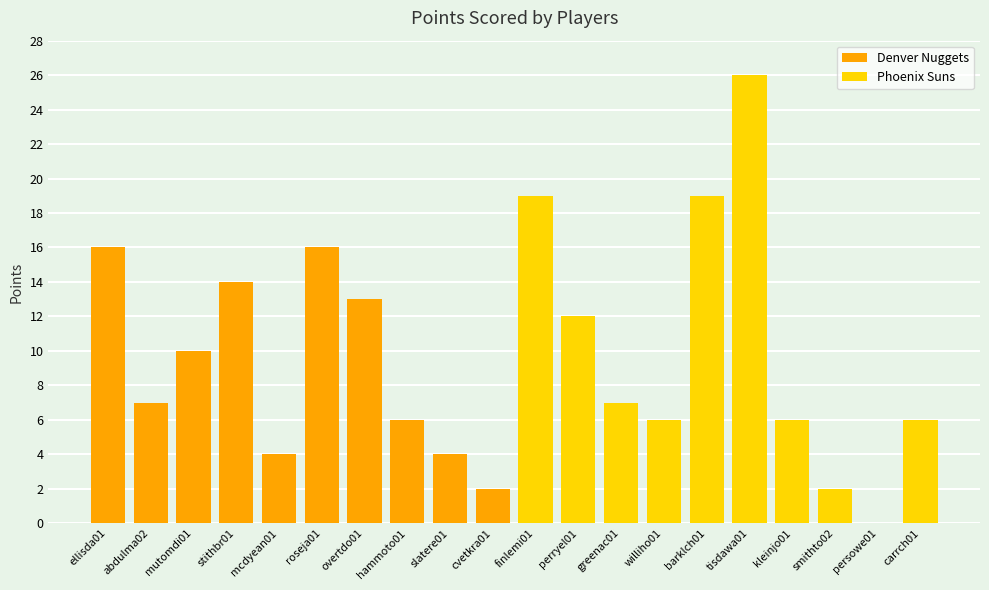

List the series in order of their peak value, lowest first.

Denver Nuggets, Phoenix Suns